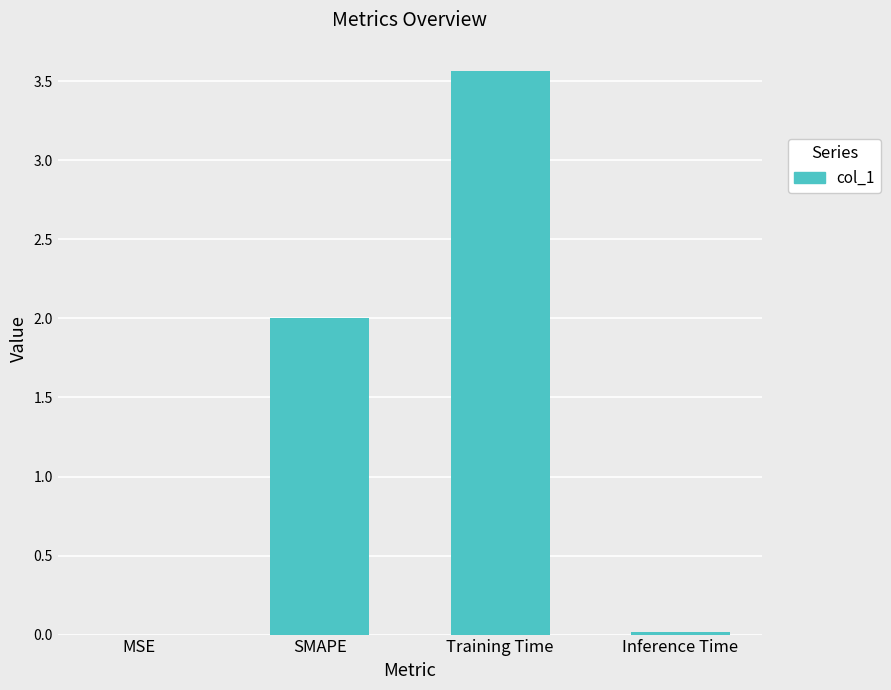

What is the difference between the values at Training Time and Inference Time?

3.5